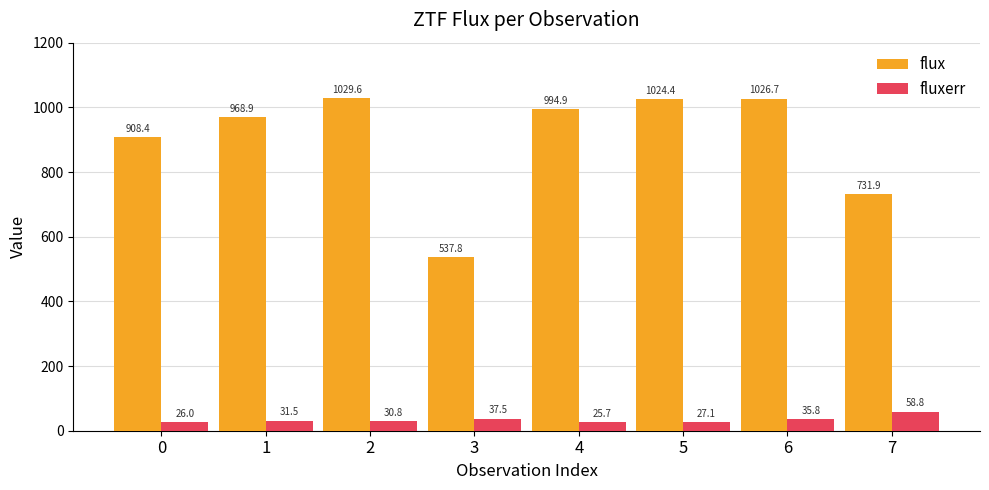

At which label does fluxerr first exceed 31?

1